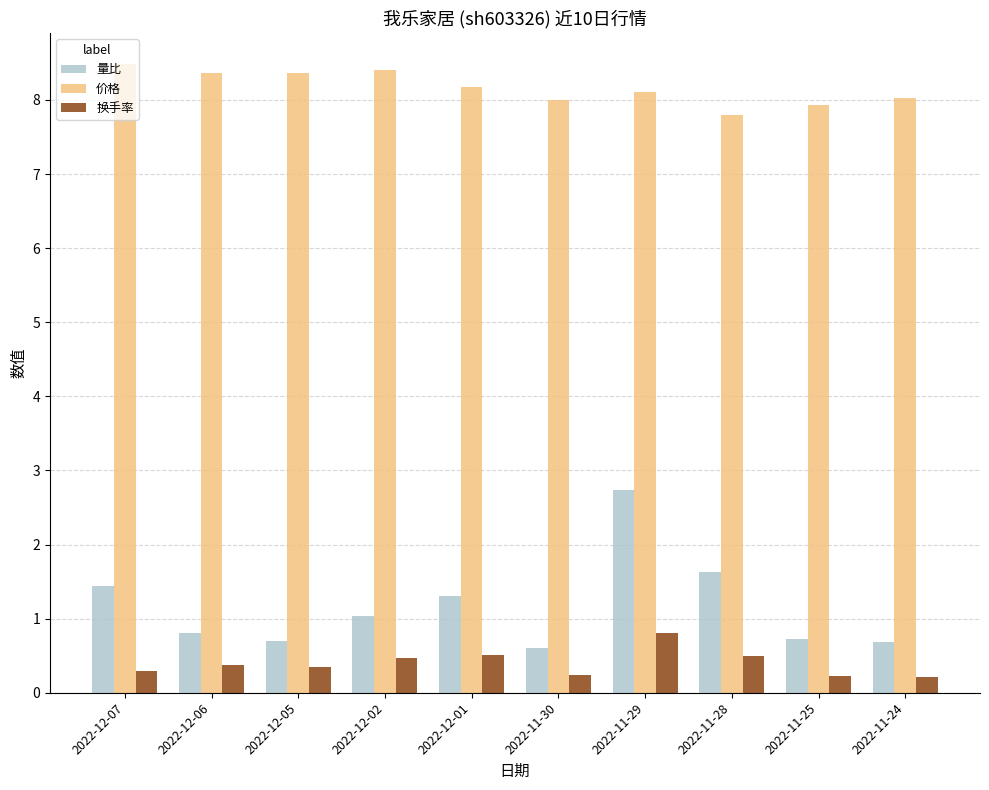

What is the label of the 8th bar from the left?

2022-11-28